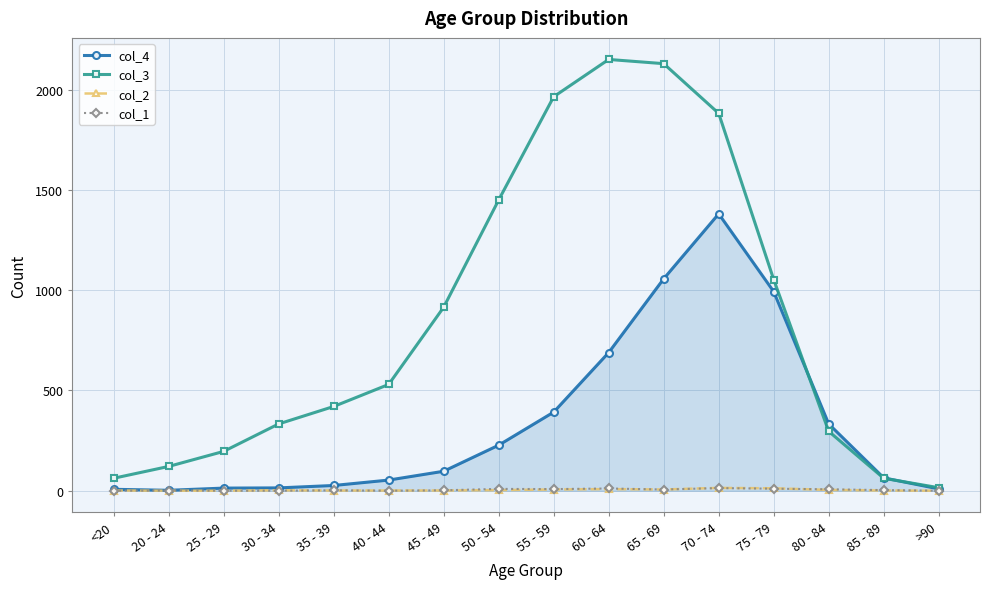

What is the sum of all col_1 values?

72